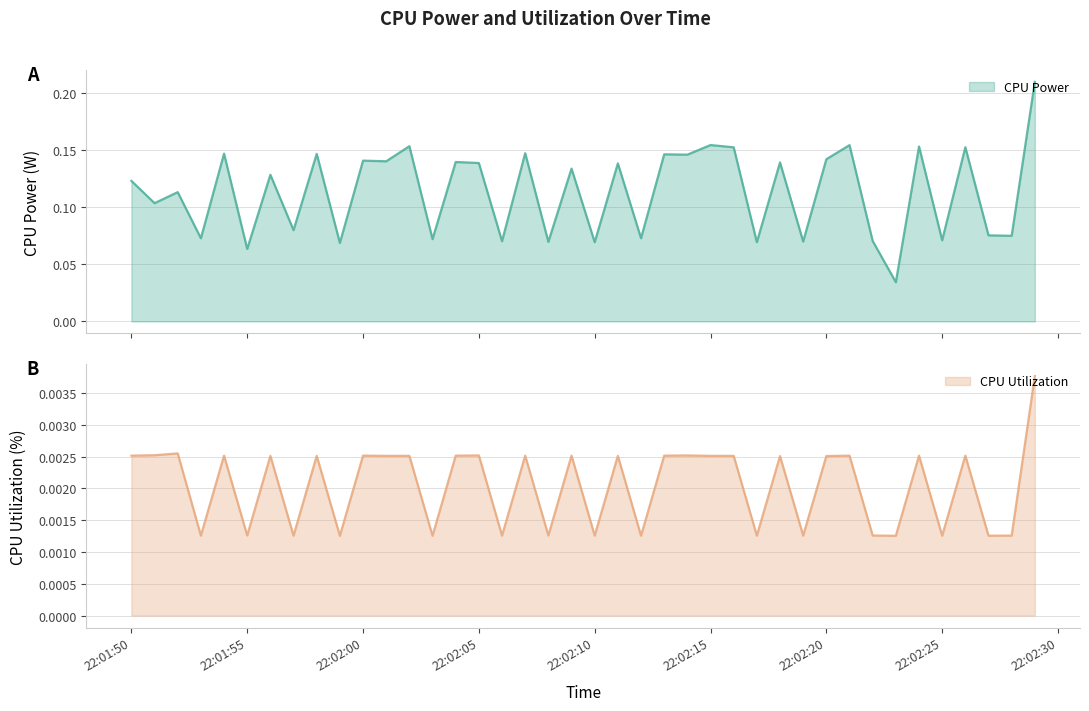

At which category is the sum across all series the highest?

2025-03-26 22:02:29